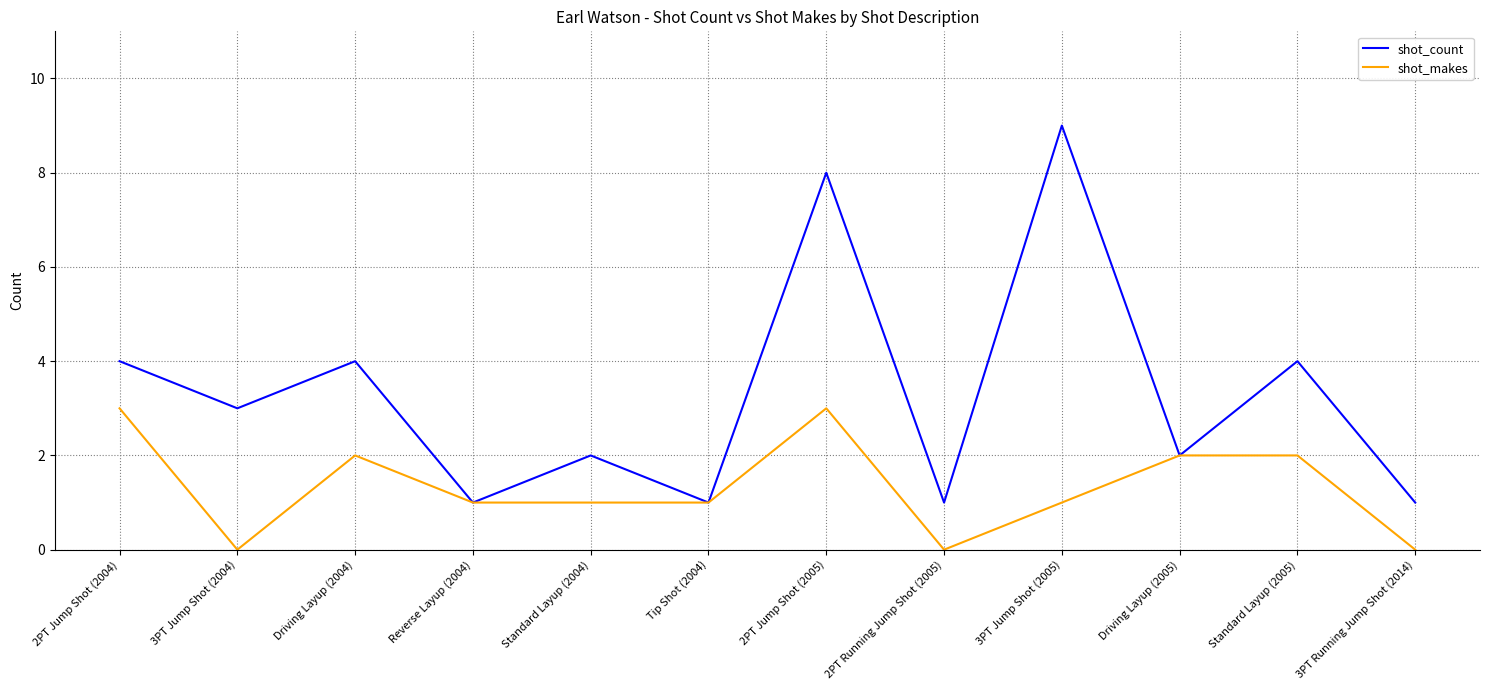

Is the value of shot_count at 2PT Jump Shot (2004) greater than the value of shot_makes at Standard Layup (2005)?

Yes